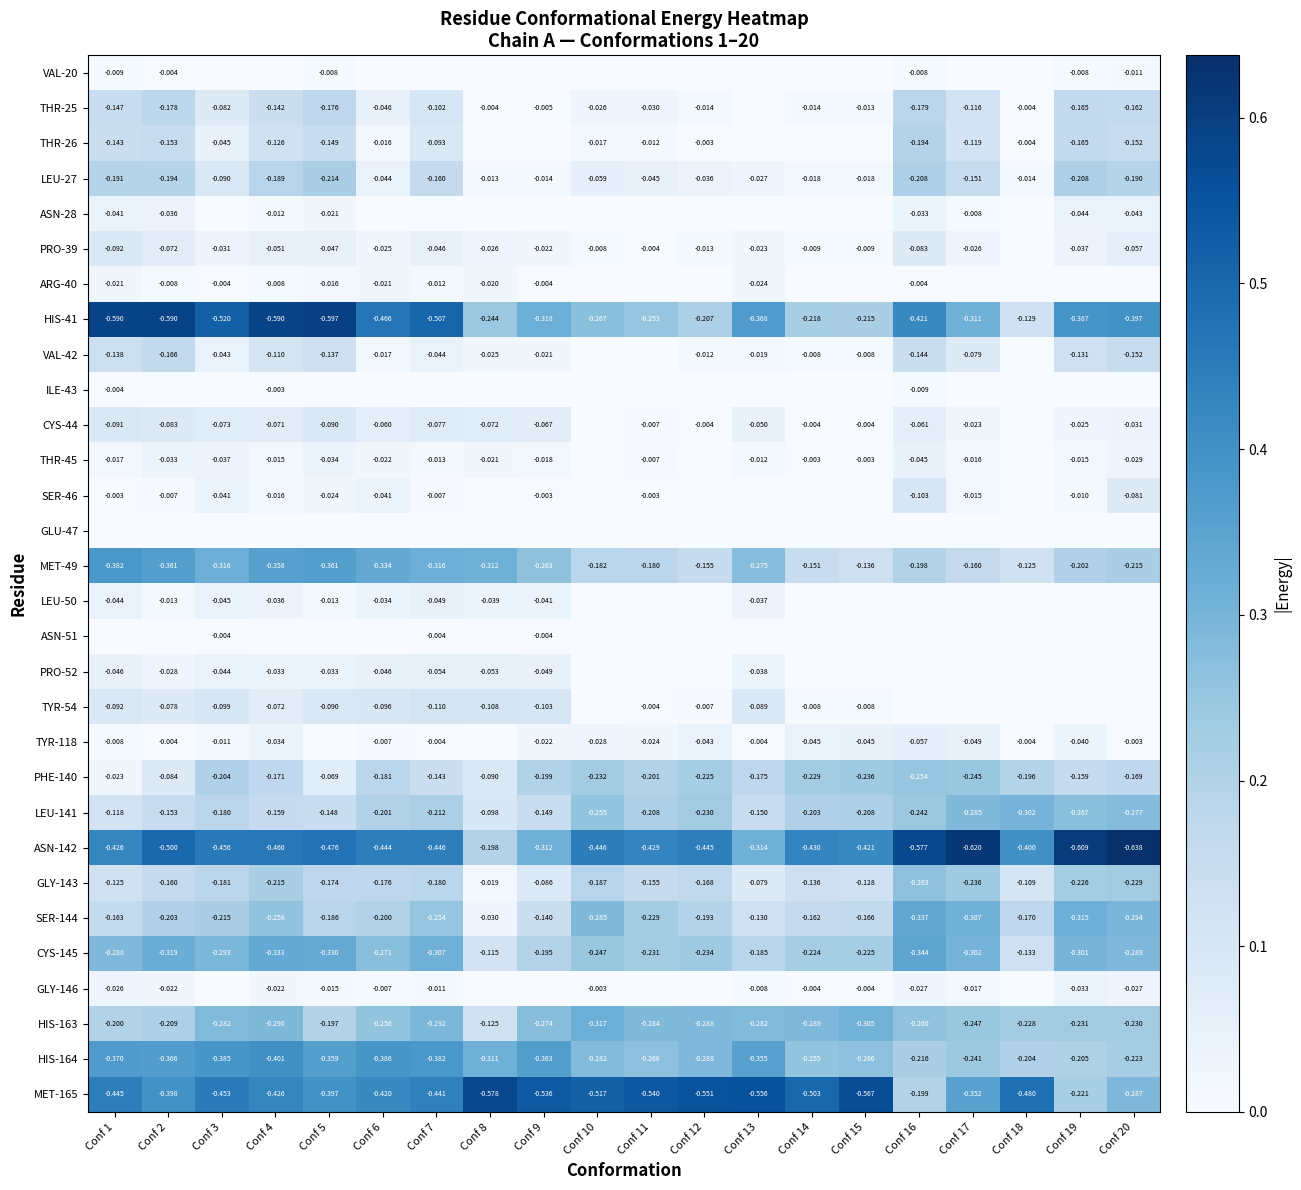

What is the spread (max minus min) of values at Conf 15?

0.6